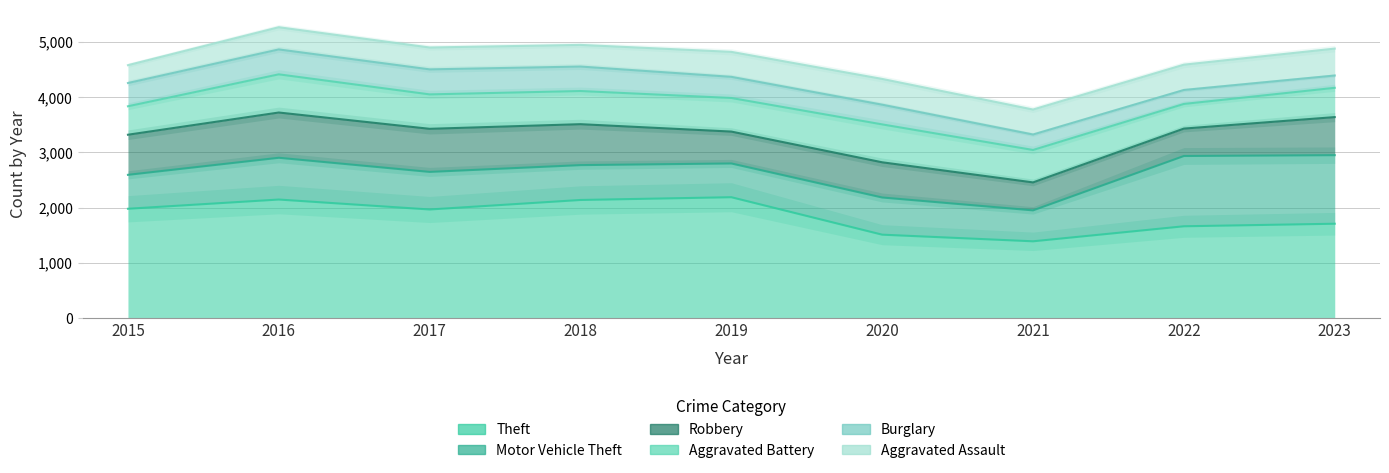

The Burglary series shows 298 at 2018. True or false?

False